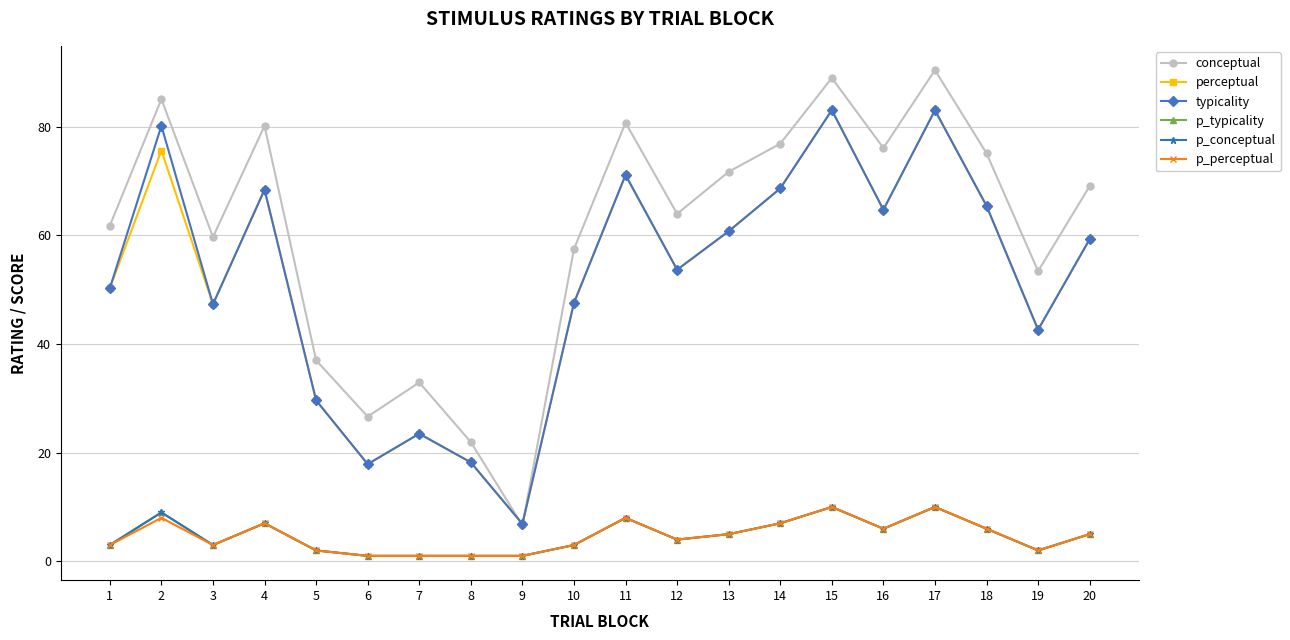

Is this an area chart (filled region under the line)?

No